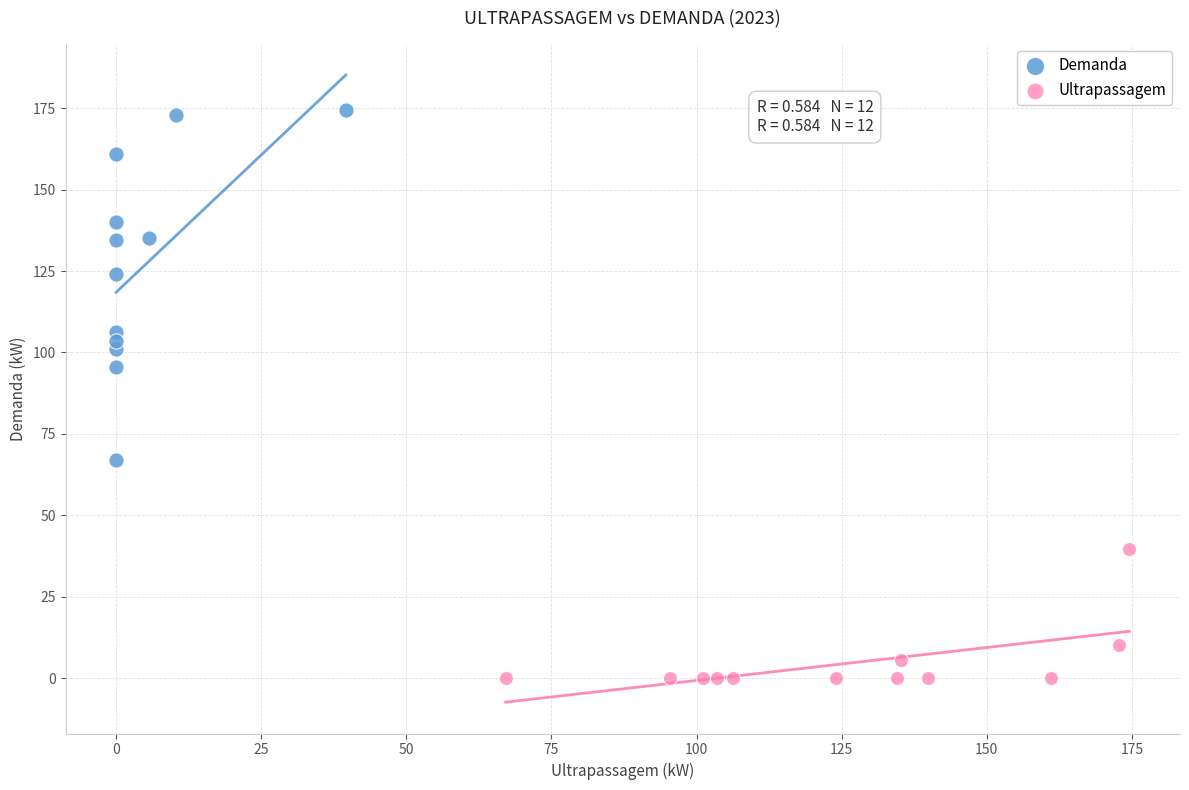

Which series contains the lowest Y value?

Ultrapassagem